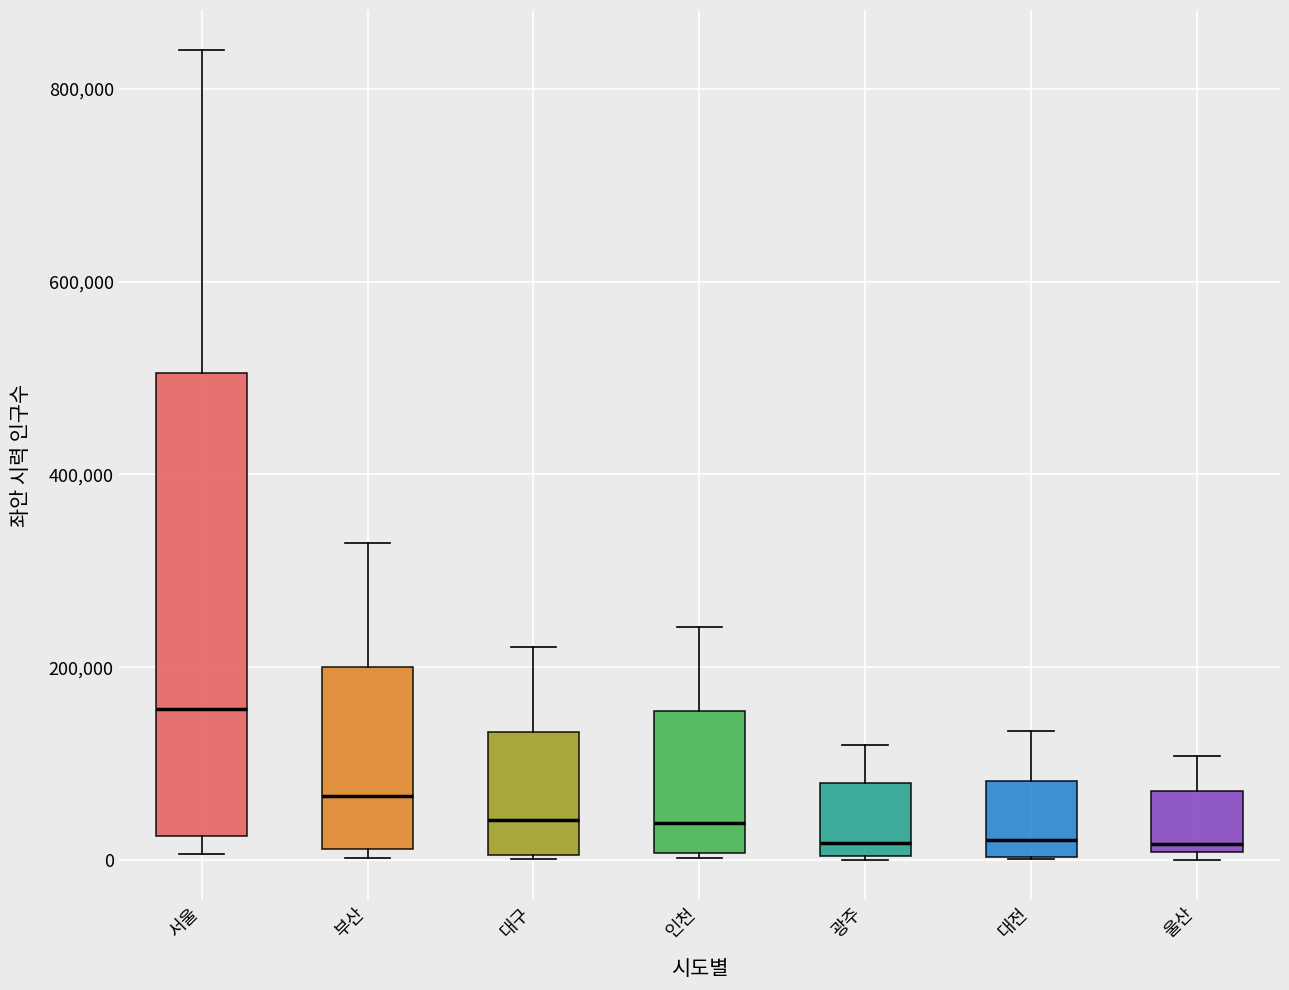

Reading left to right, read every box against the y-axis: the position of its median line, the range the box covers, and the ends of its whiskers. The values are not printed on the chart, so give them approximately, as read against the axis.

서울: median 160000, box 20000 to 500000, whiskers 0 to 840000
부산: median 60000, box 20000 to 200000, whiskers 0 to 320000
대구: median 40000, box 0 to 140000, whiskers 0 to 220000
인천: median 40000, box 0 to 160000, whiskers 0 to 240000
광주: median 20000, box 0 to 80000, whiskers 0 to 120000
대전: median 20000, box 0 to 80000, whiskers 0 to 140000
울산: median 20000, box 0 to 80000, whiskers 0 (just below the box's lower edge) to 100000